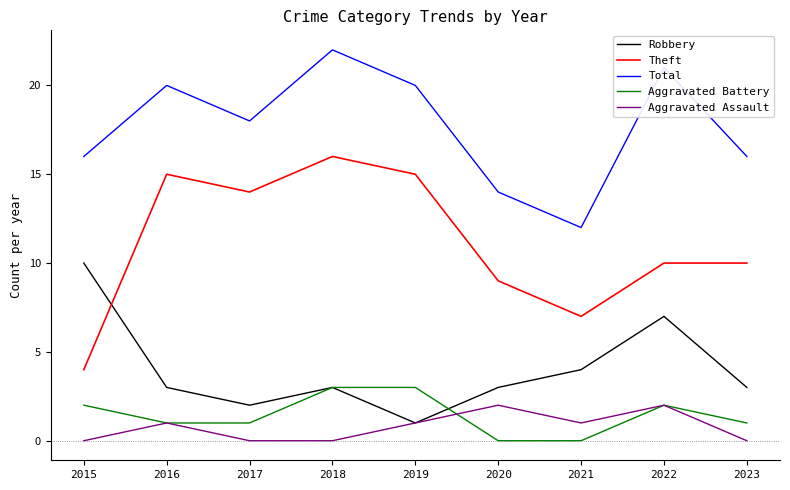

What is the approximate value of Robbery at 2015?

10